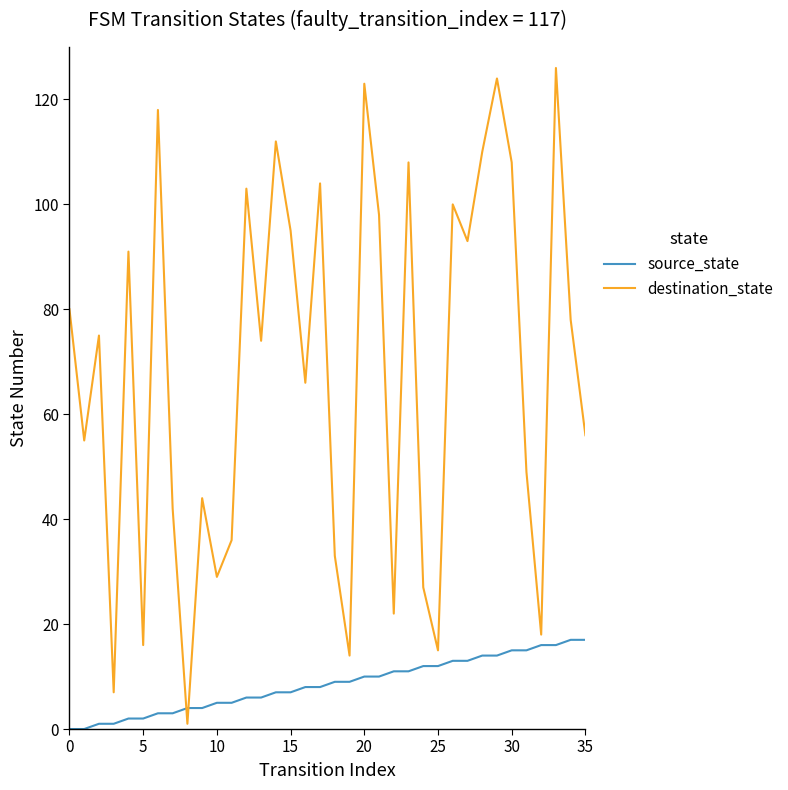

After their last crossing, which series has the higher values: source_state or destination_state?

destination_state